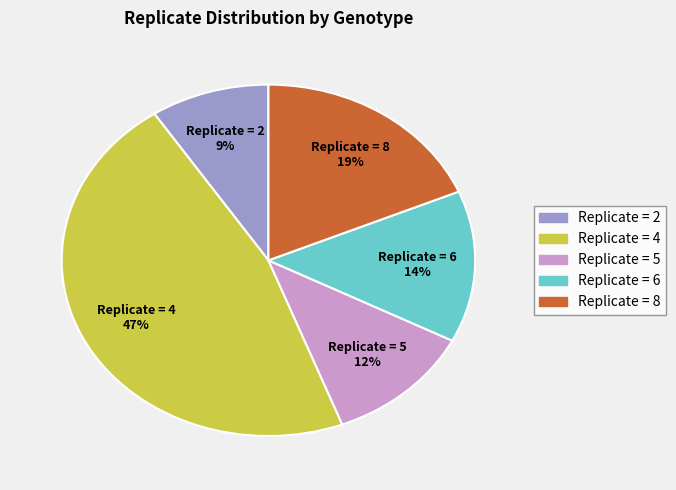

Is there any slice that represents more than half of the pie?

No